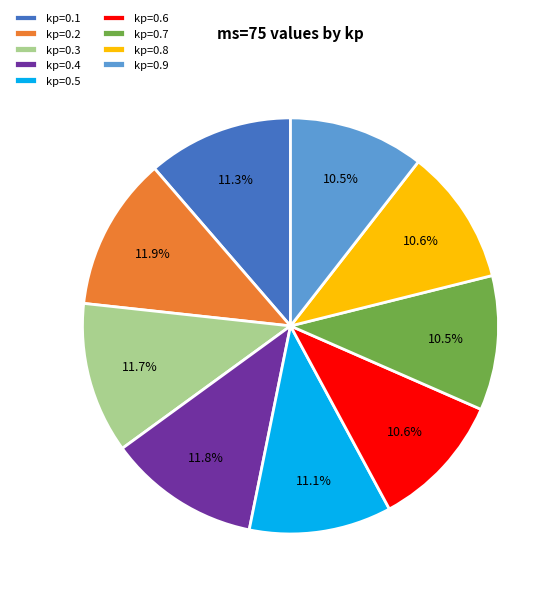

What percentage is the kp=0.2 slice, to the nearest percent?

12%